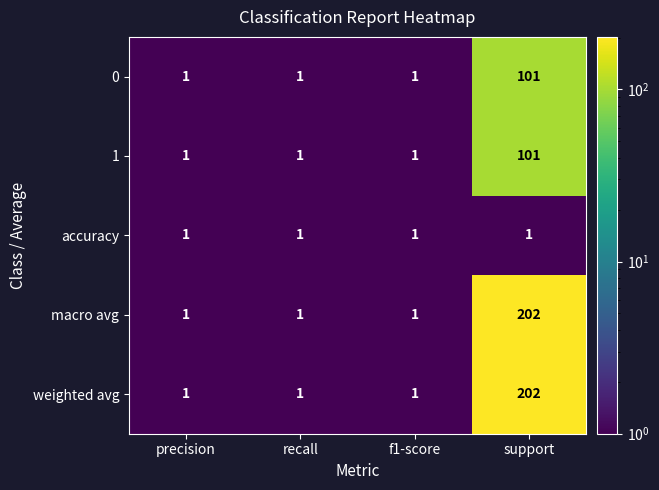

Which label corresponds to the largest value in the chart?

support